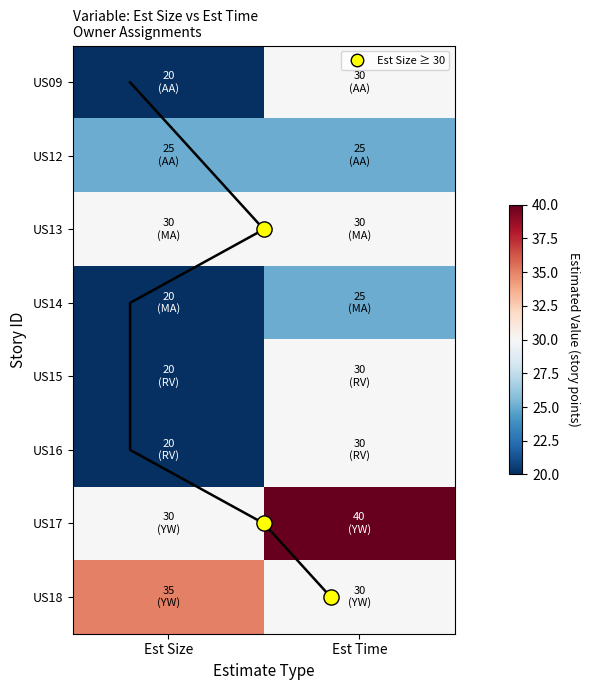

Count the US16 values in the range 20 to 30.

2